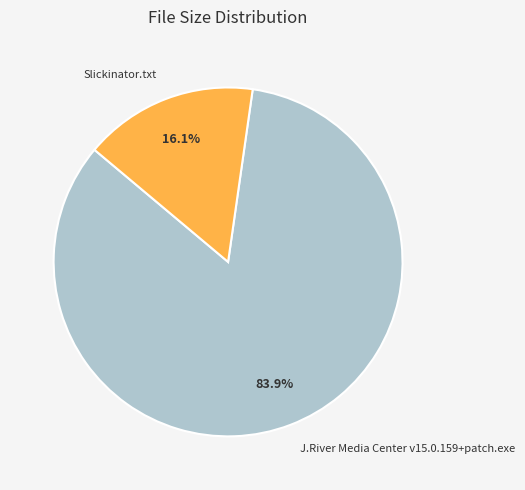

Combined, do Slickinator.txt and J.River Media Center v15.0.159+patch.exe account for over 50%?

Yes